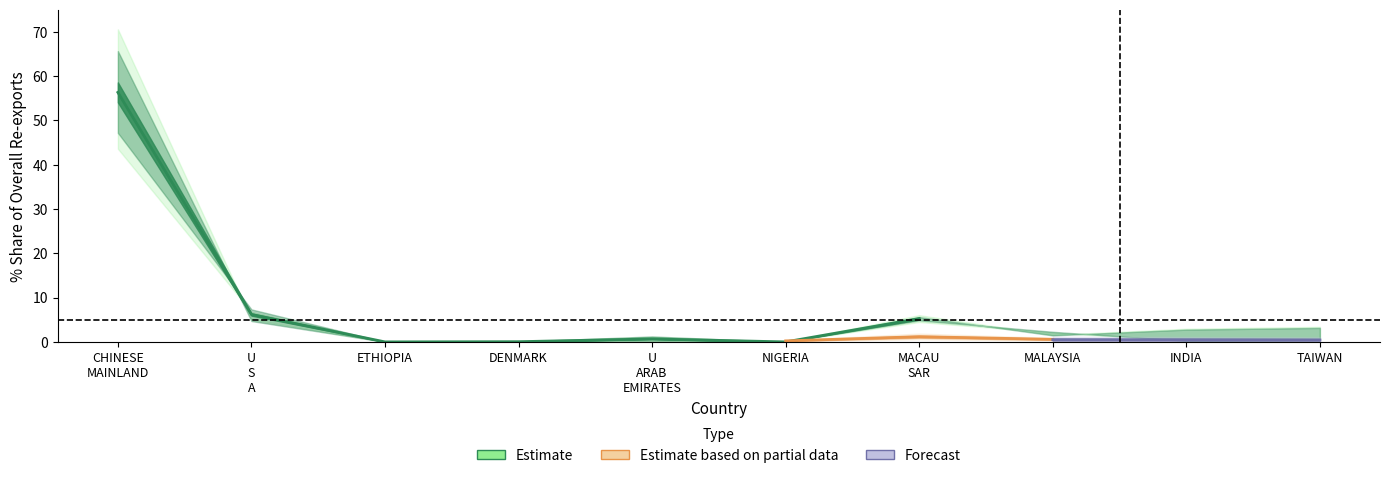

What position from the left is ETHIOPIA?

3